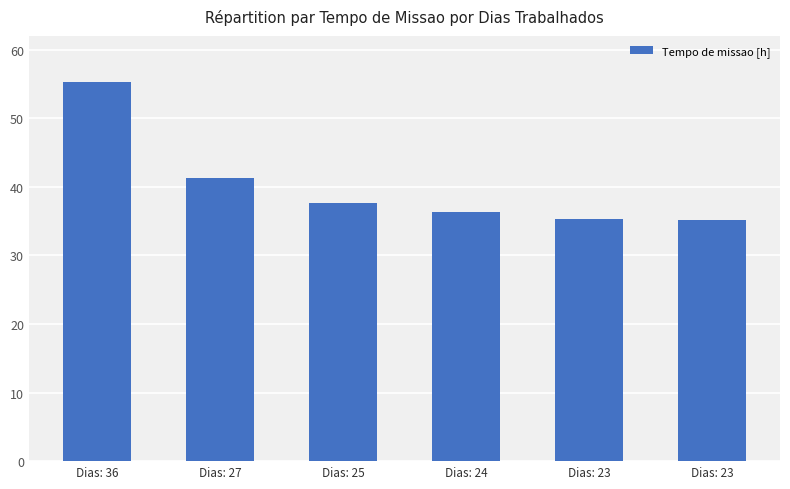

Which label corresponds to the smallest value in the chart?

Dias: 23